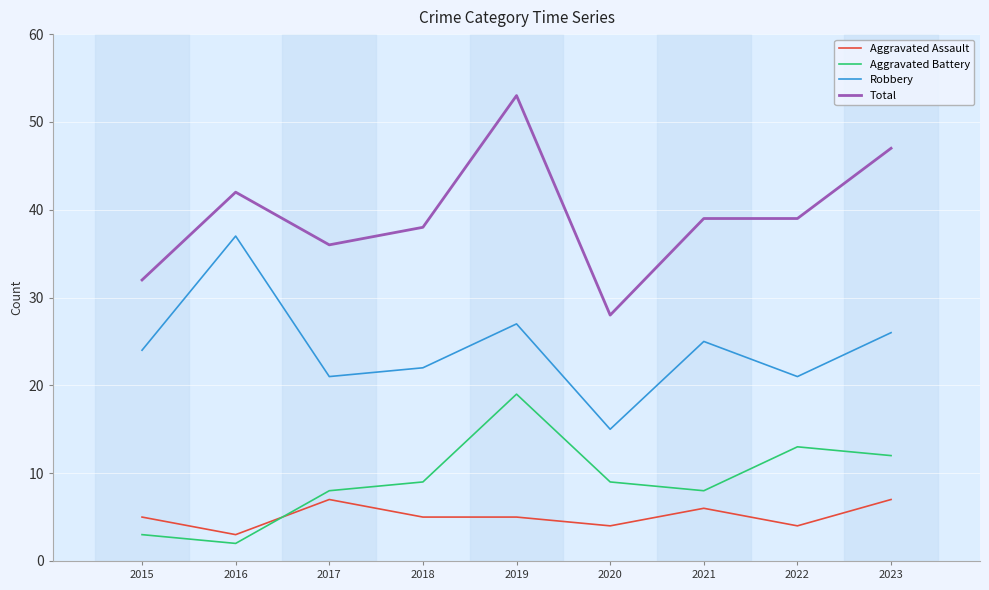

Which series has the widest spread of values?

Total